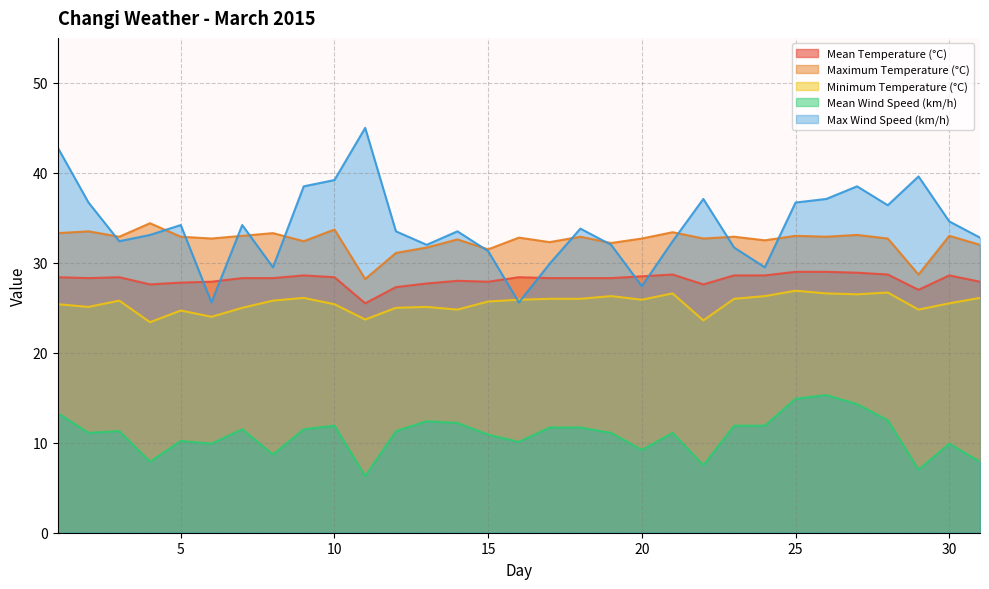

What are all the series names shown in the legend?

Mean Temperature (°C), Maximum Temperature (°C), Minimum Temperature (°C), Mean Wind Speed (km/h), Max Wind Speed (km/h)